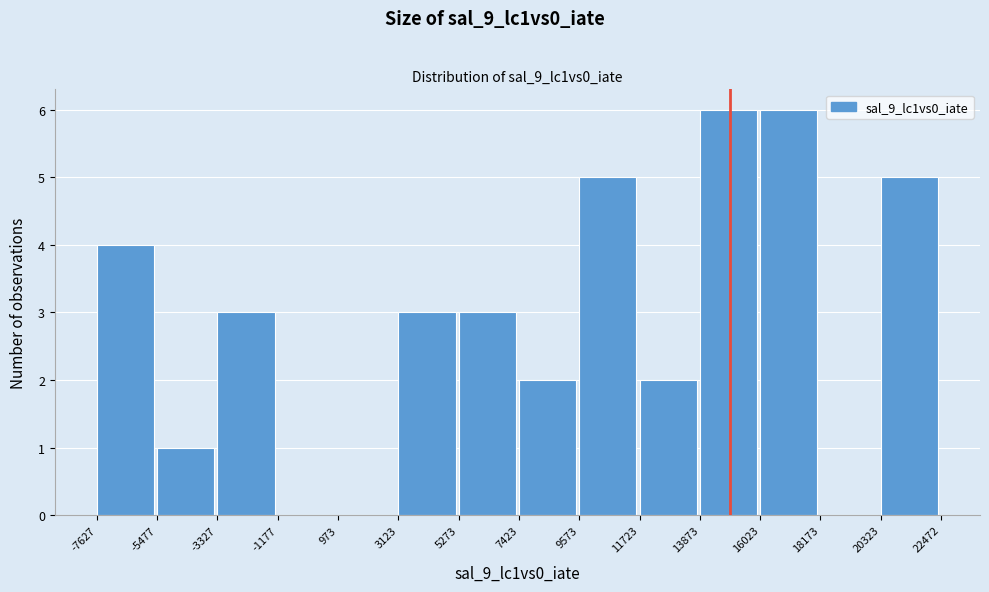

Reading left to right, transcribe this chart: for each bar, give the range it covers on the x-axis and its height. The values are not printed on the chart, so give them approximately, as read against the axis.

-7627 to -5477: 4
-5477 to -3327: 1
-3327 to -1177: 3
-1177 to 973: 0
973 to 3123: 0
3123 to 5273: 3
5273 to 7423: 3
7423 to 9573: 2
9573 to 11723: 5
11723 to 13873: 2
13873 to 16023: 6
16023 to 18173: 6
18173 to 20323: 0
20323 to 22472: 5